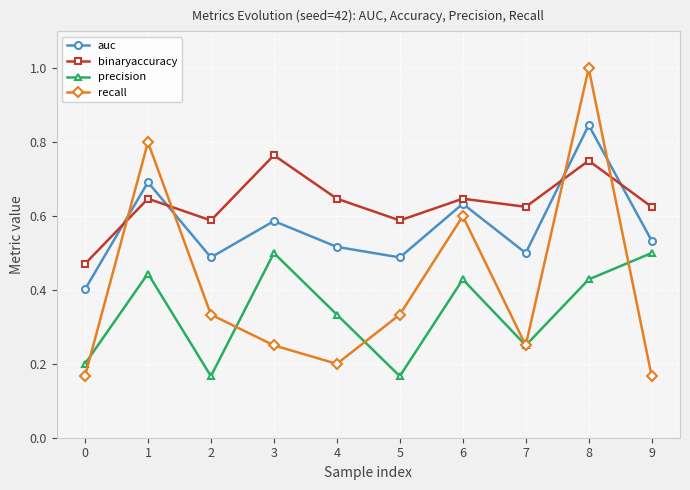

At how many categories does at least one series exceed 0?

10